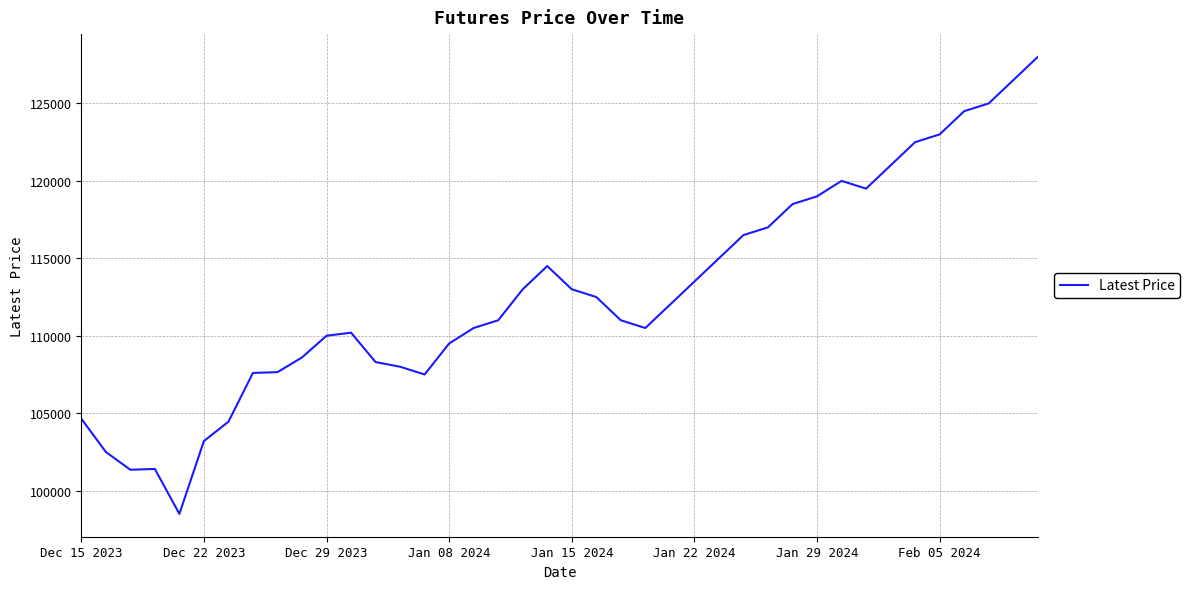

What is the maximum value shown in the chart?

128000